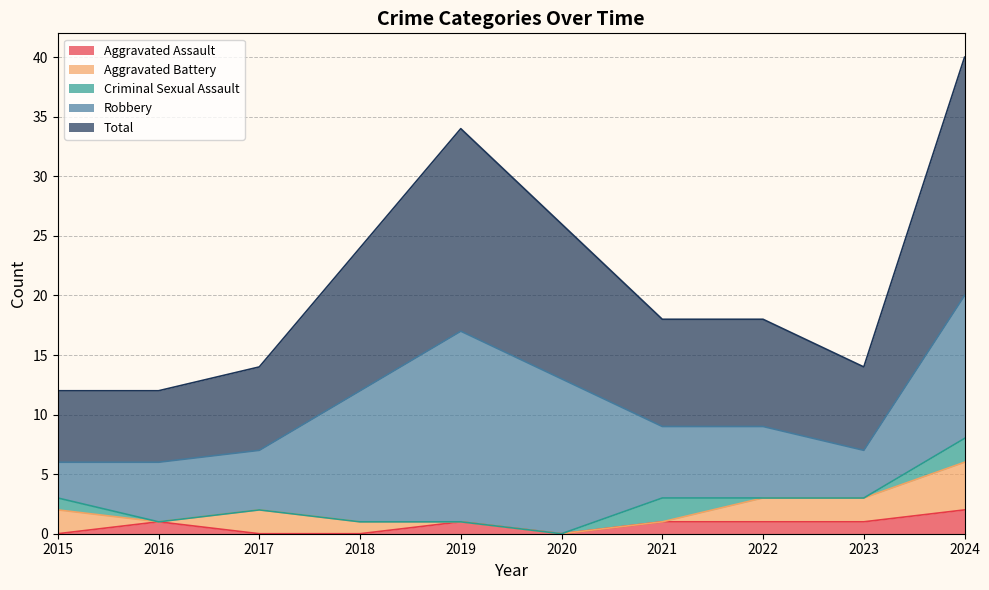

What are all the series names shown in the legend?

Aggravated Assault, Aggravated Battery, Criminal Sexual Assault, Robbery, Total